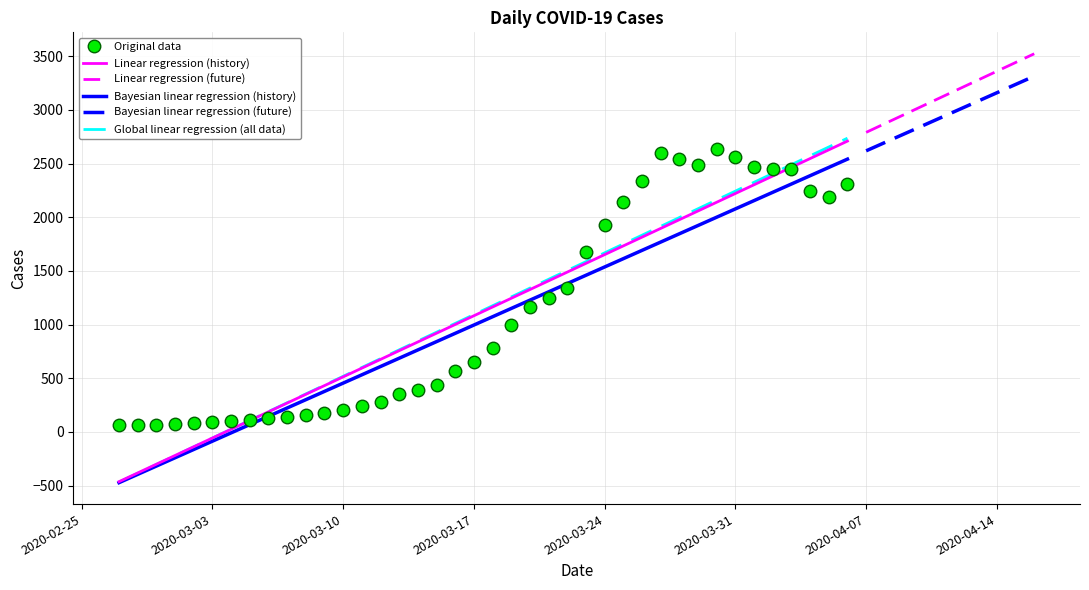

The value at 2020-03-21 is 1245. True or false?

True